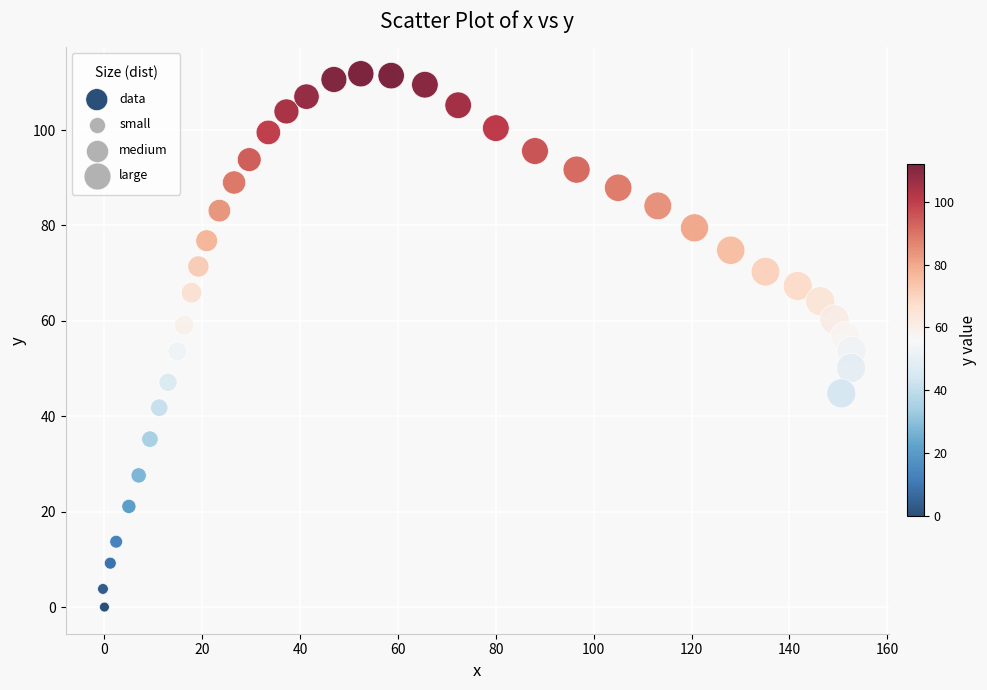

What is the range of X values (max minus min)?

153.0